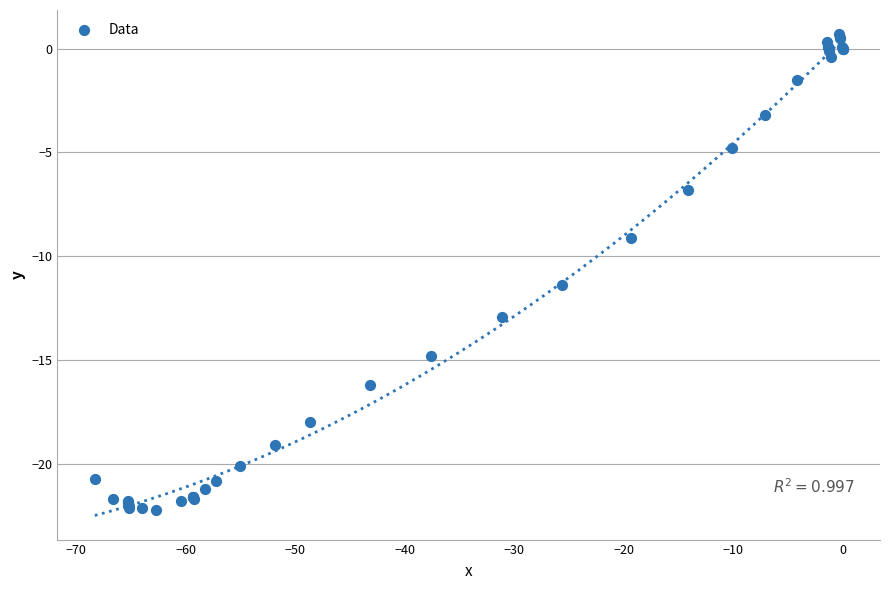

What Y value in the scatter plot is closest to -10?

-9.1